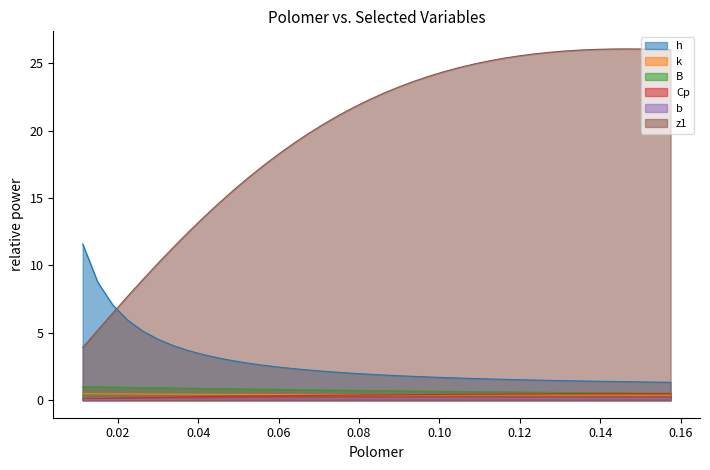

Which series ends up on top after the final intersection of z1 and h?

z1